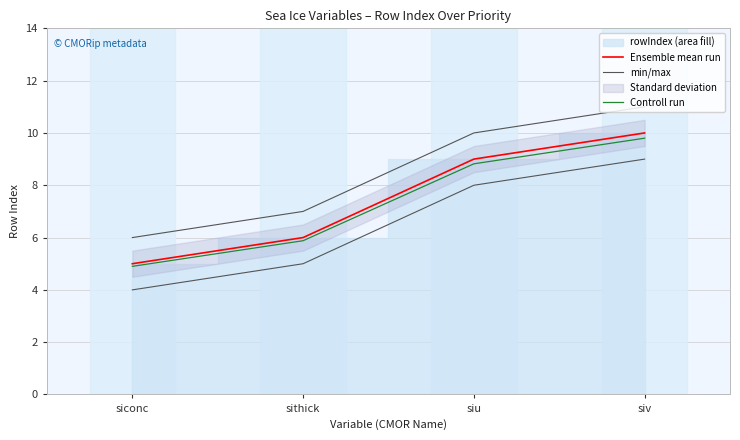

How many lines are shown in the chart?

3